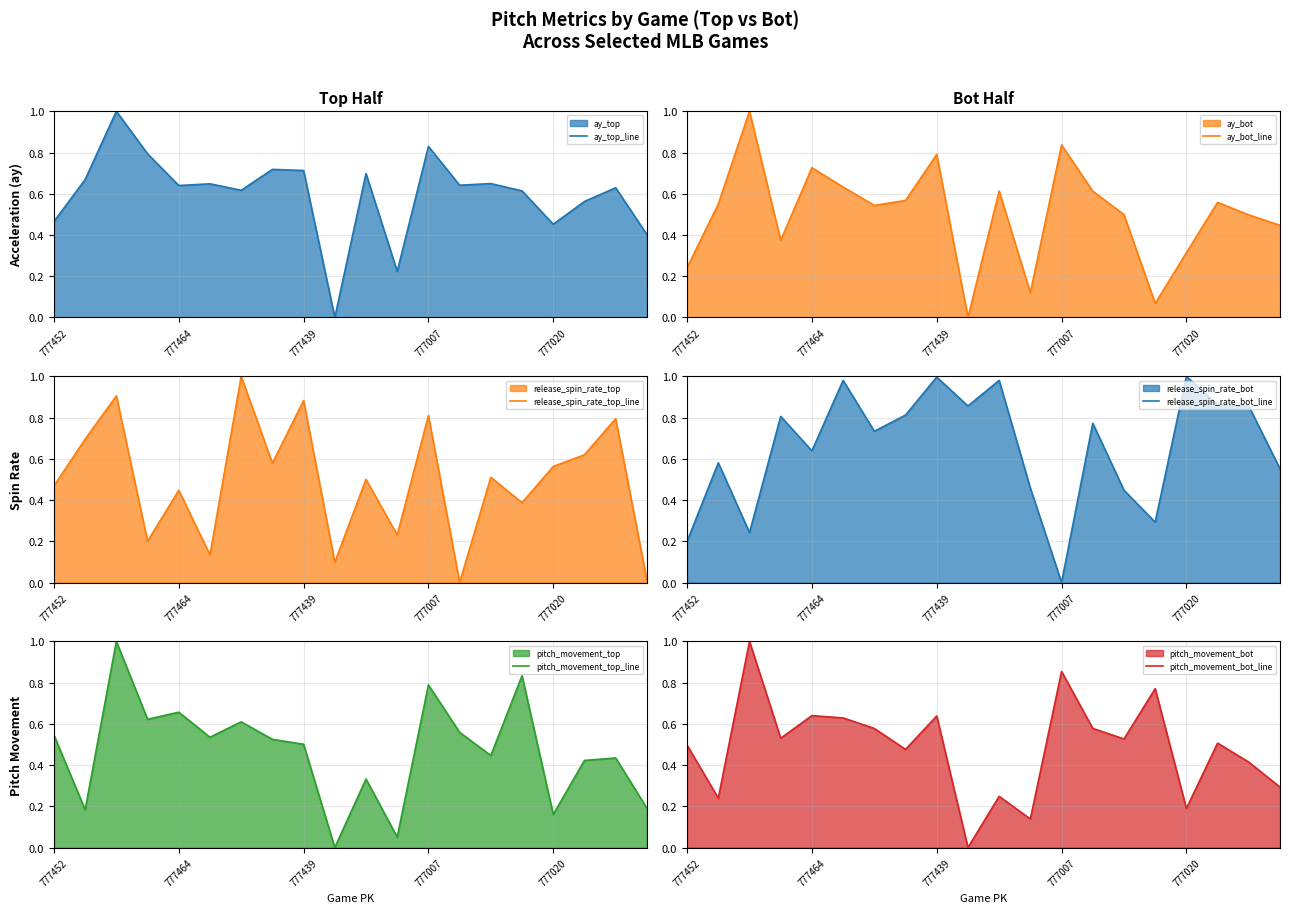

Is it true that pitch_movement_top_line equals 0.5 at 777439?

True